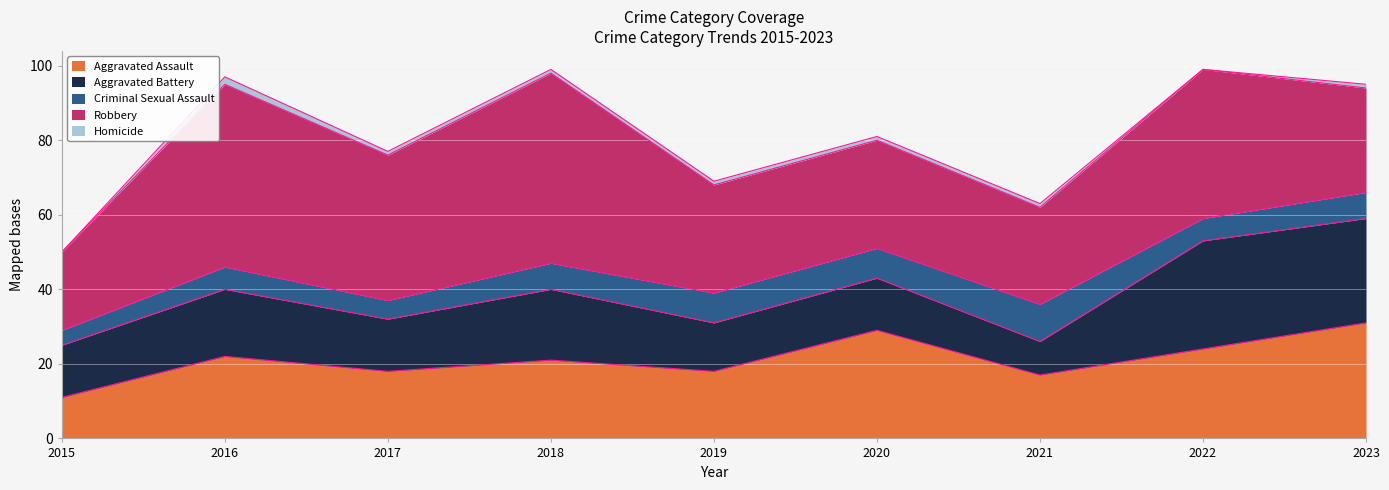

Which category has the highest value in the Criminal Sexual Assault series?

2021